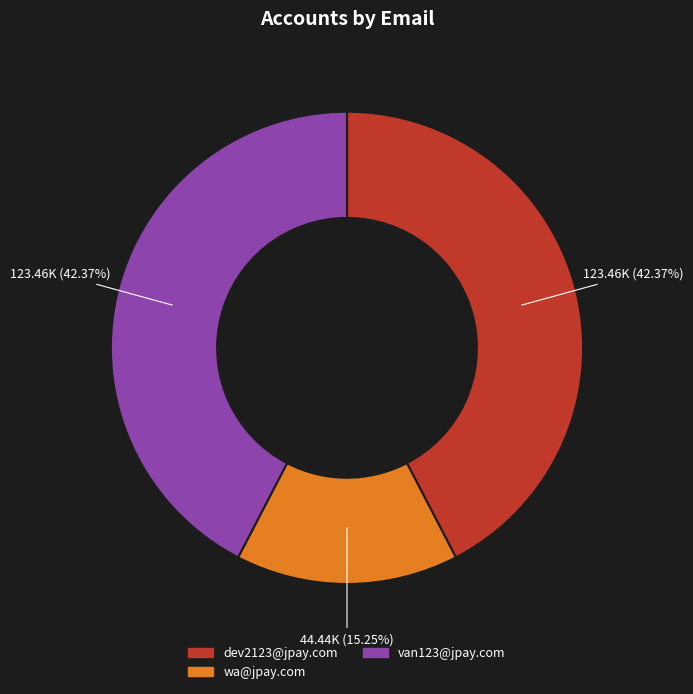

Count the number of slices in the pie.

3